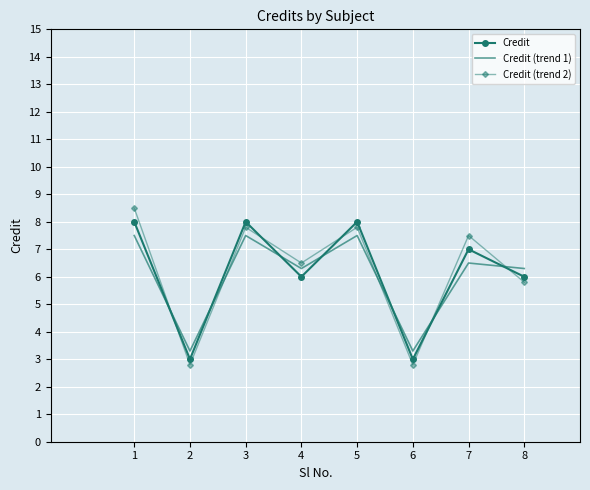

Which series changed the most between 2 and 4?

Credit (trend 2)